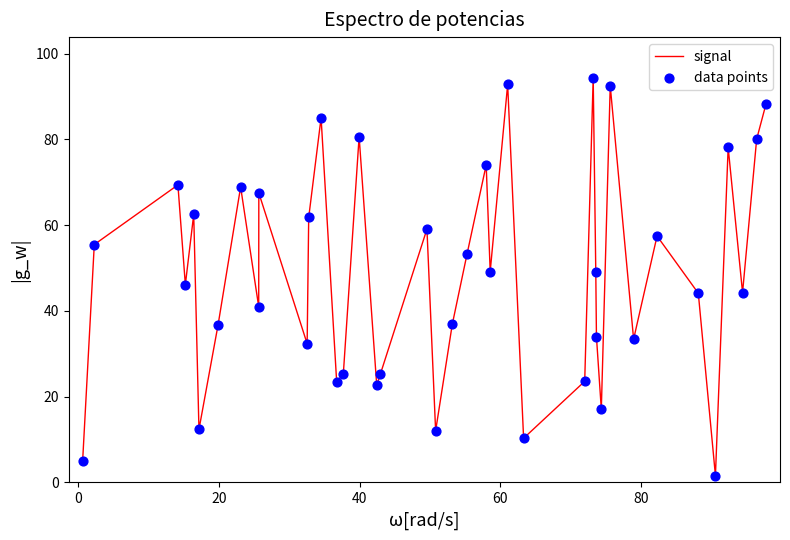

What is the difference between the maximum and minimum values?

92.8